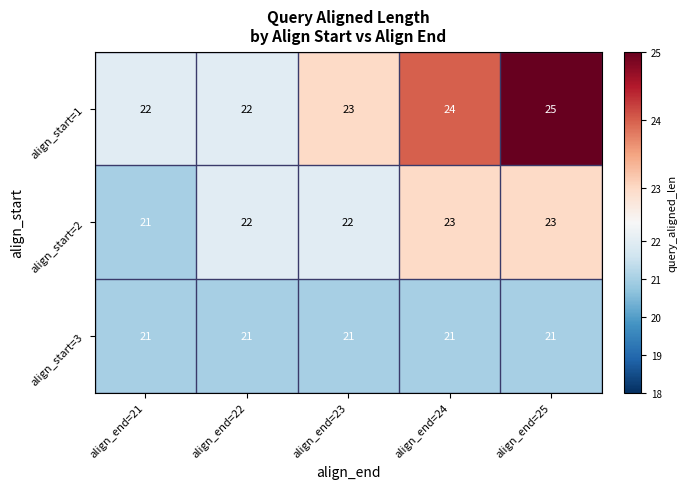

Is it true that align_start=3 equals 21 at align_end=23?

True